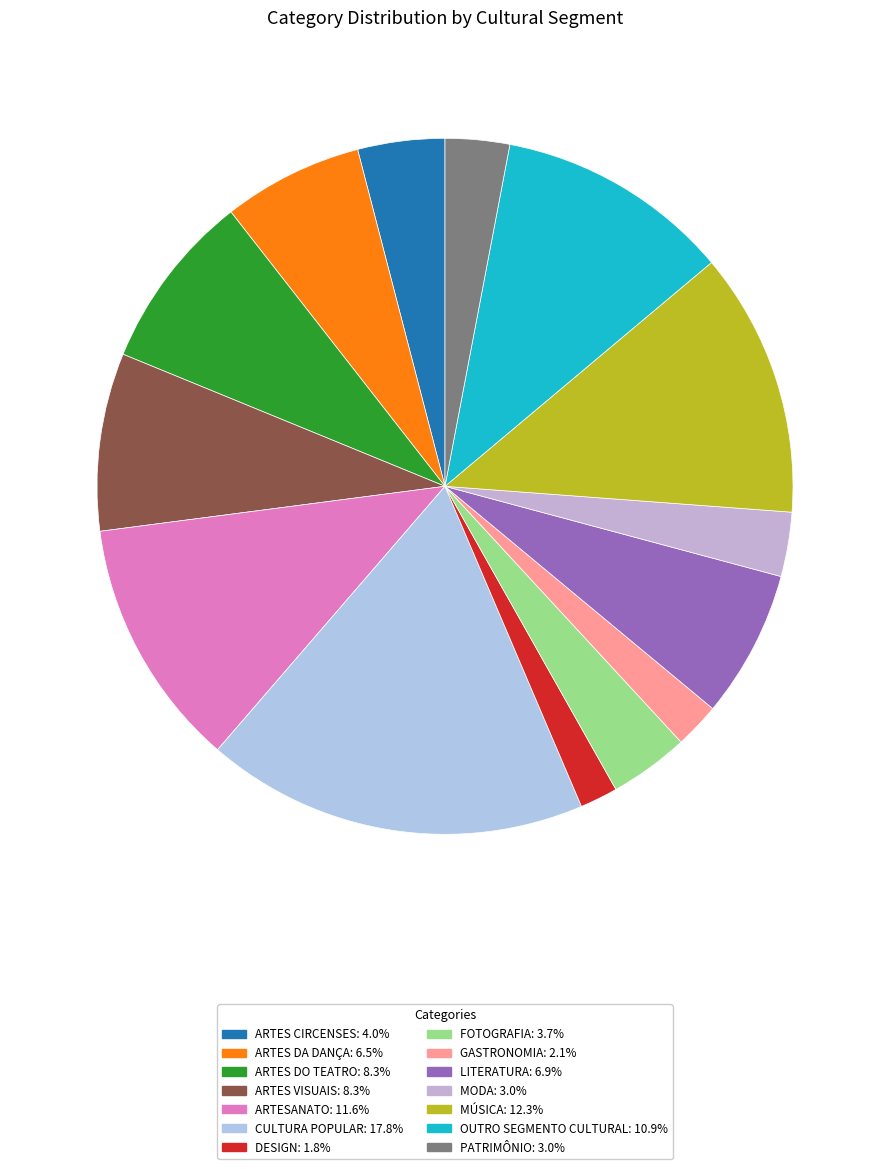

How many slices are in this pie chart?

14